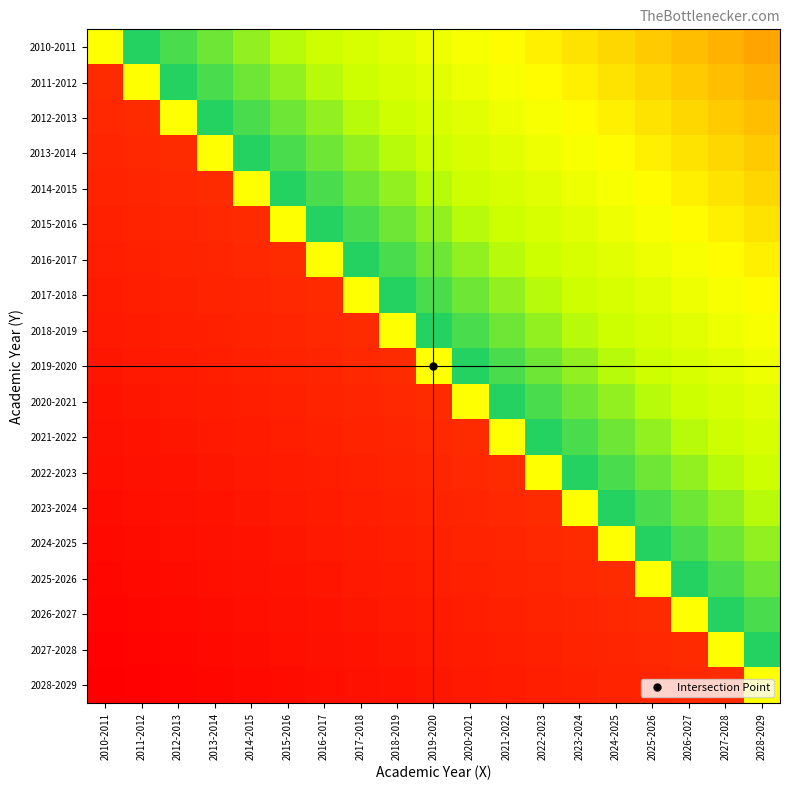

At how many categories does at least one series exceed 0?

19